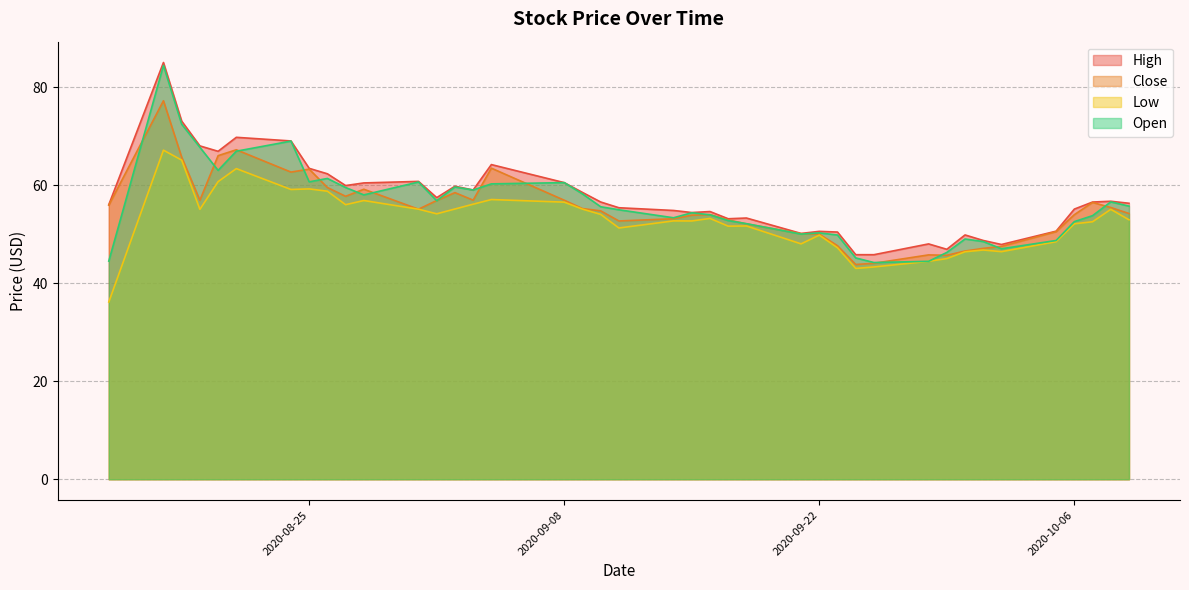

Between which two adjacent categories do Open and Close first intersect?

2020-08-14 and 2020-08-17